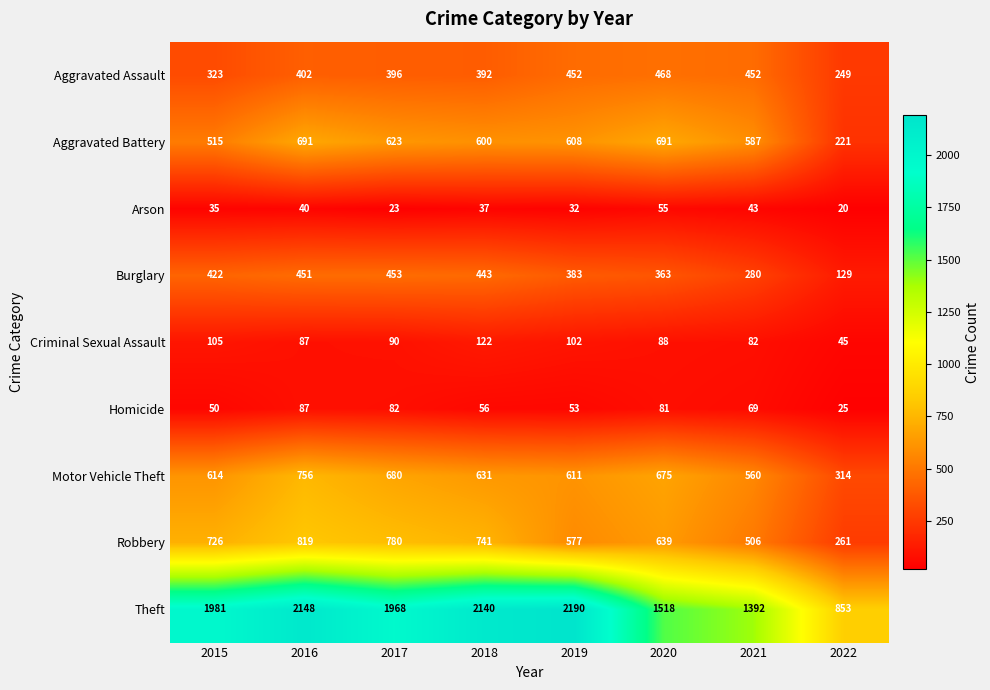

At how many categories does at least one series exceed 1230?

7